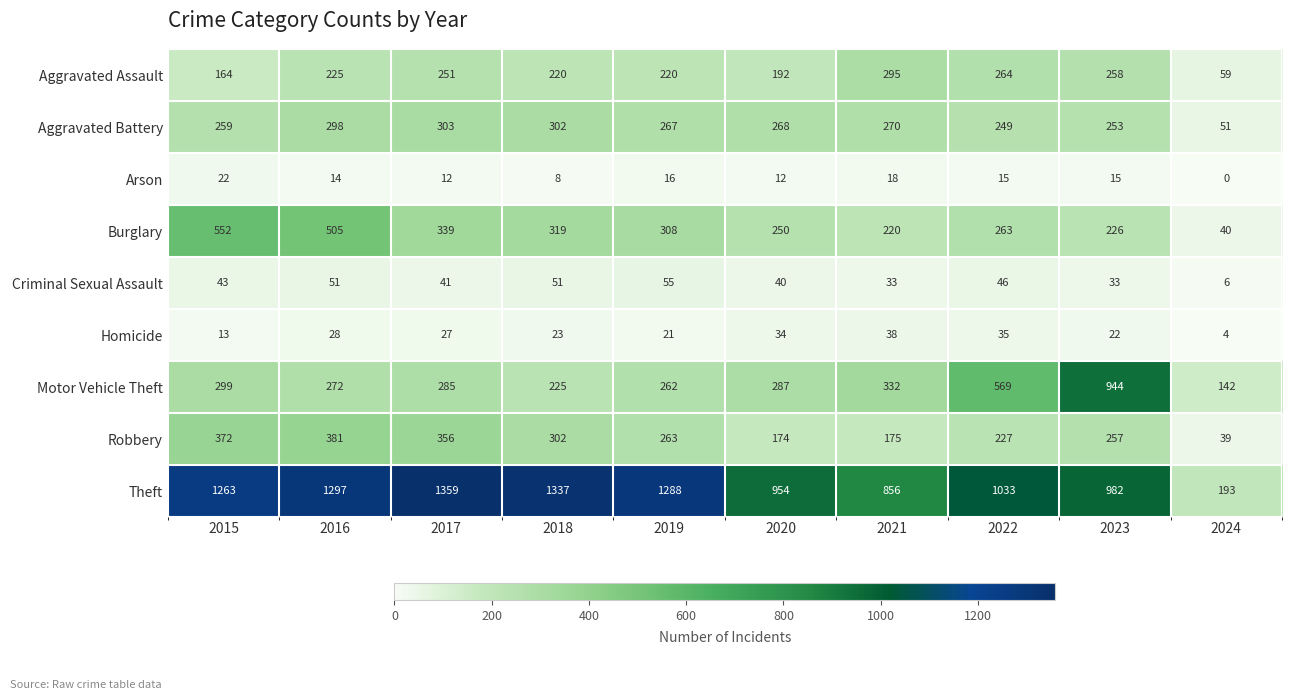

What is the total value across all series at 2021?

2237